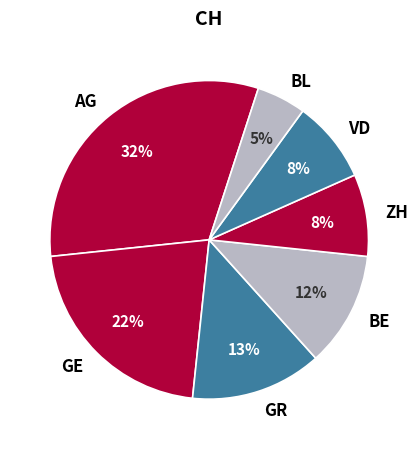

What is the ratio of the value at AG to the value at GE?

1.5